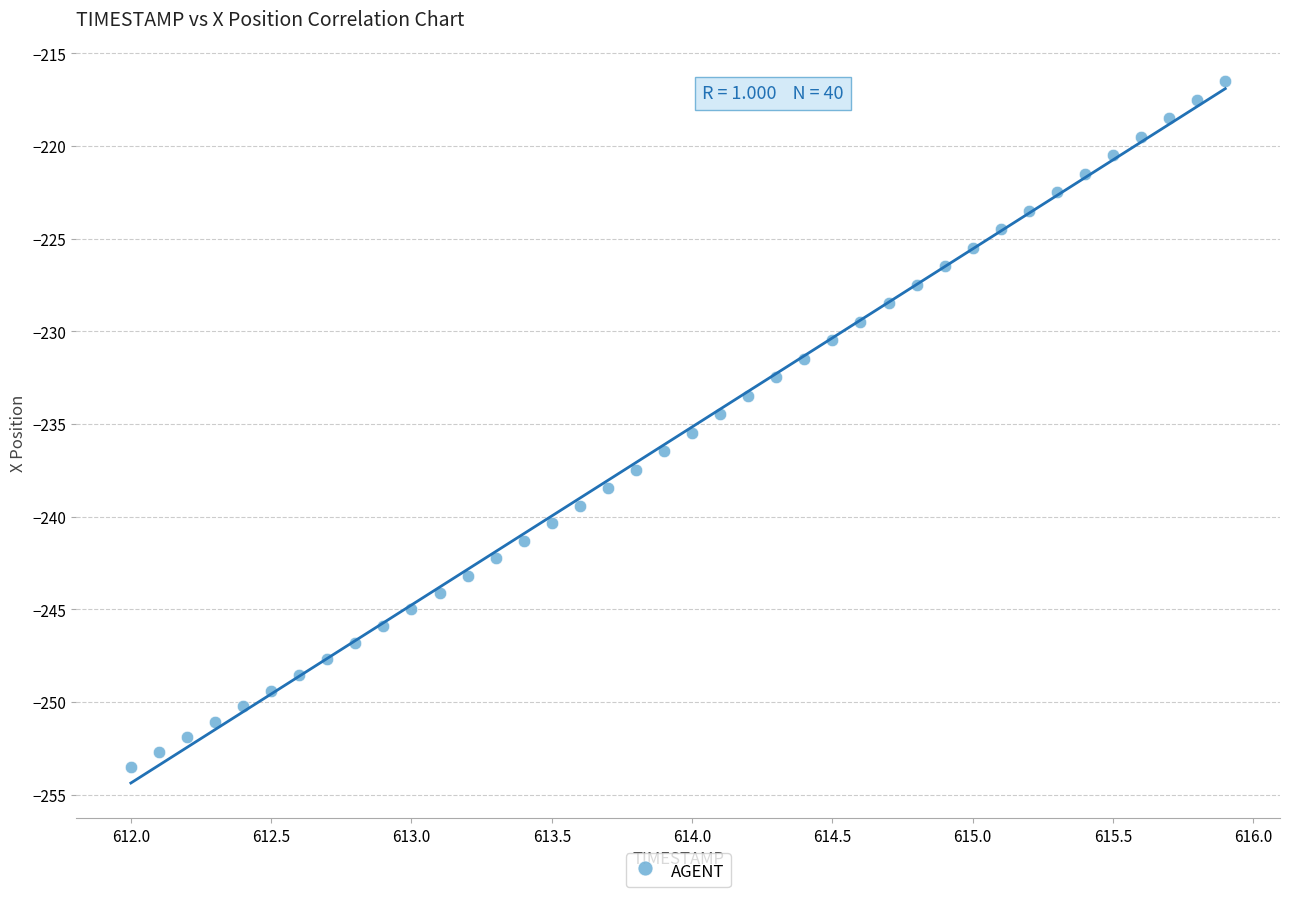

What is the range of Y values (max minus min)?

37.0